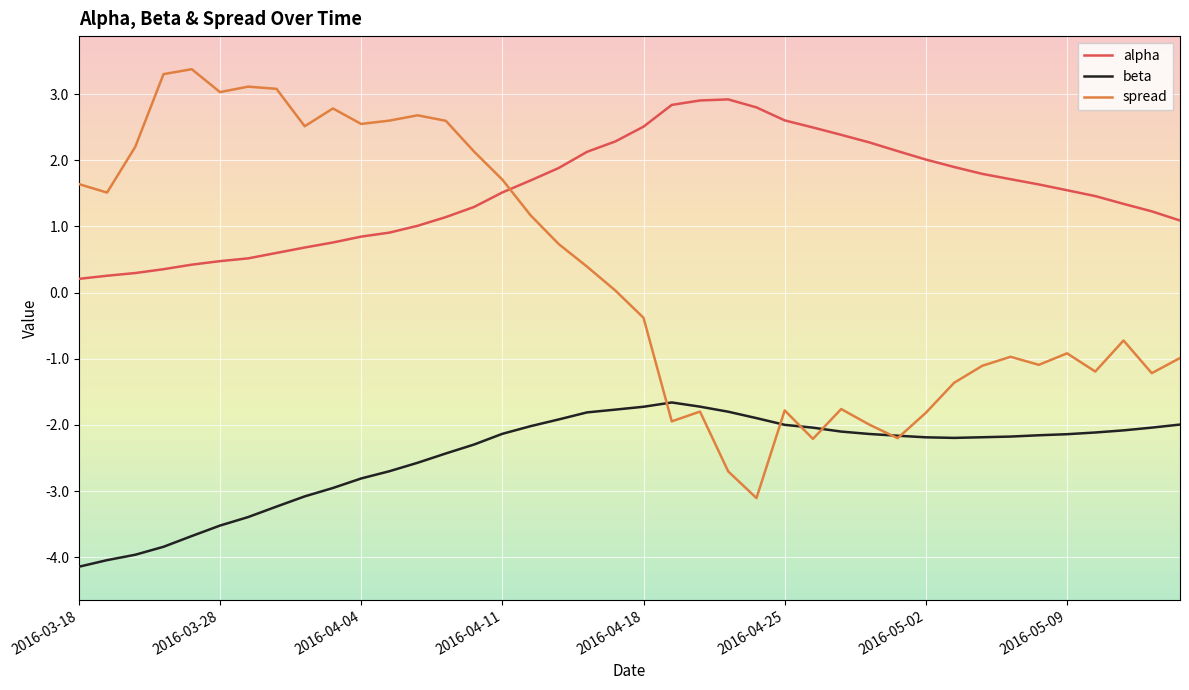

Which series ends up on top after the final intersection of alpha and spread?

alpha